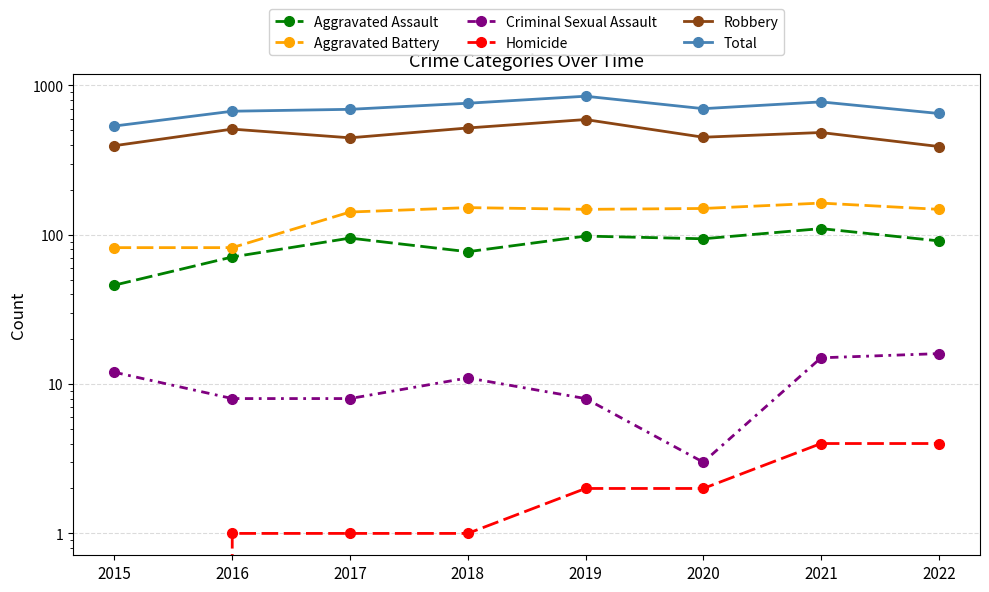

Reading left to right, transcribe all the data shown in this chart.

Aggravated Assault: 2015=46	2016=71	2017=95	2018=77	2019=98	2020=94	2021=110	2022=91
Aggravated Battery: 2015=82	2016=82	2017=142	2018=152	2019=148	2020=150	2021=163	2022=148
Criminal Sexual Assault: 2015=12	2016=8	2017=8	2018=11	2019=8	2020=3	2021=15	2022=16
Homicide: 2015=0	2016=1	2017=1	2018=1	2019=2	2020=2	2021=4	2022=4
Robbery: 2015=395	2016=510	2017=446	2018=519	2019=591	2020=450	2021=484	2022=390
Total: 2015=535	2016=672	2017=692	2018=760	2019=847	2020=699	2021=776	2022=649